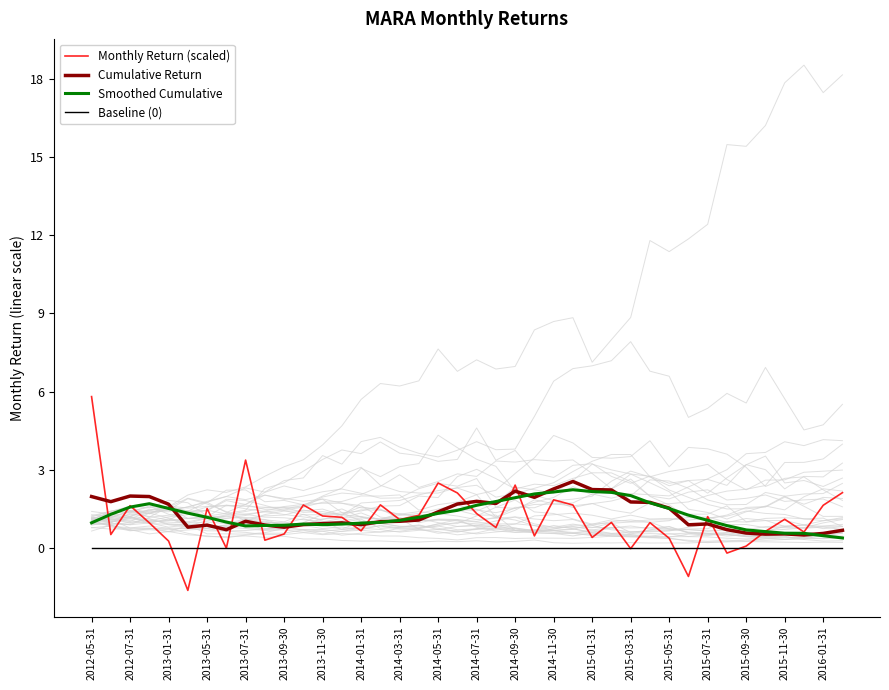

True or false: Cumulative Return and Baseline (0) intersect in this chart.

False